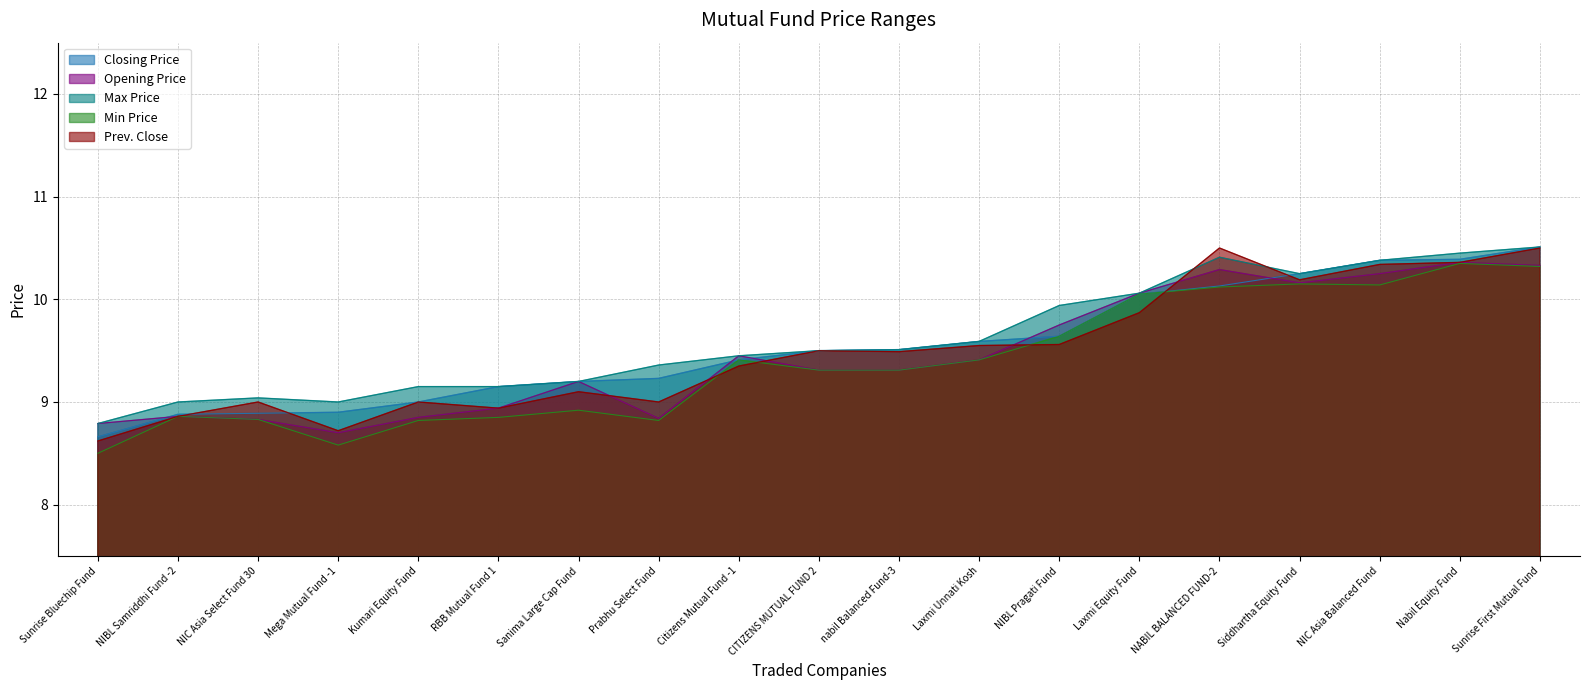

Does the chart have visible grid lines?

Yes